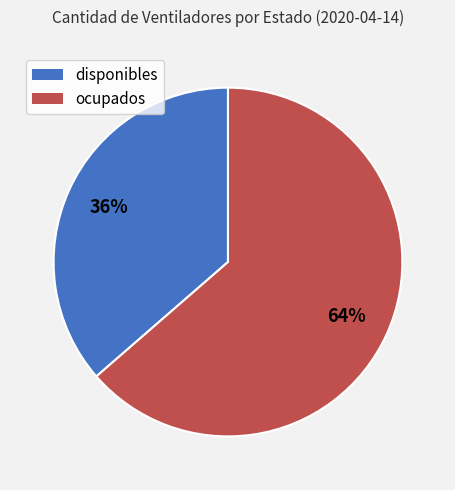

Count the number of slices in the pie.

2